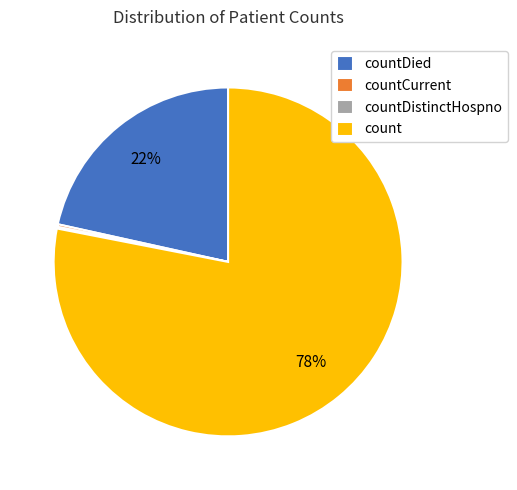

To the nearest percent, what is the difference between the largest and smallest slice percentages?

78%